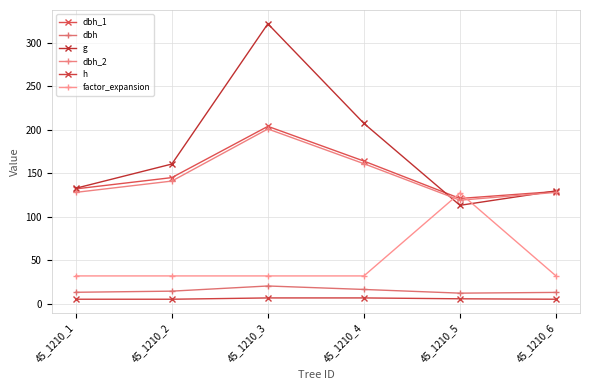

Does the chart display data point markers on the line(s)?

Yes